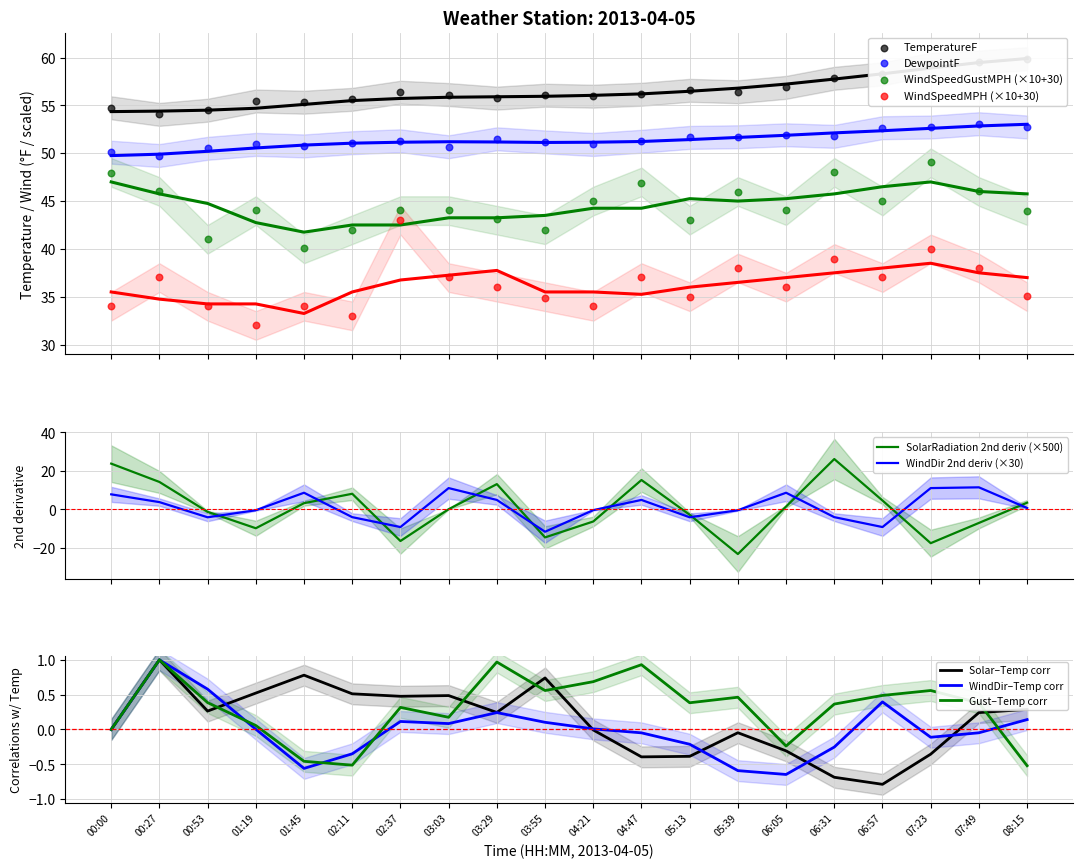

At which category is the sum across all series the highest?

07:23